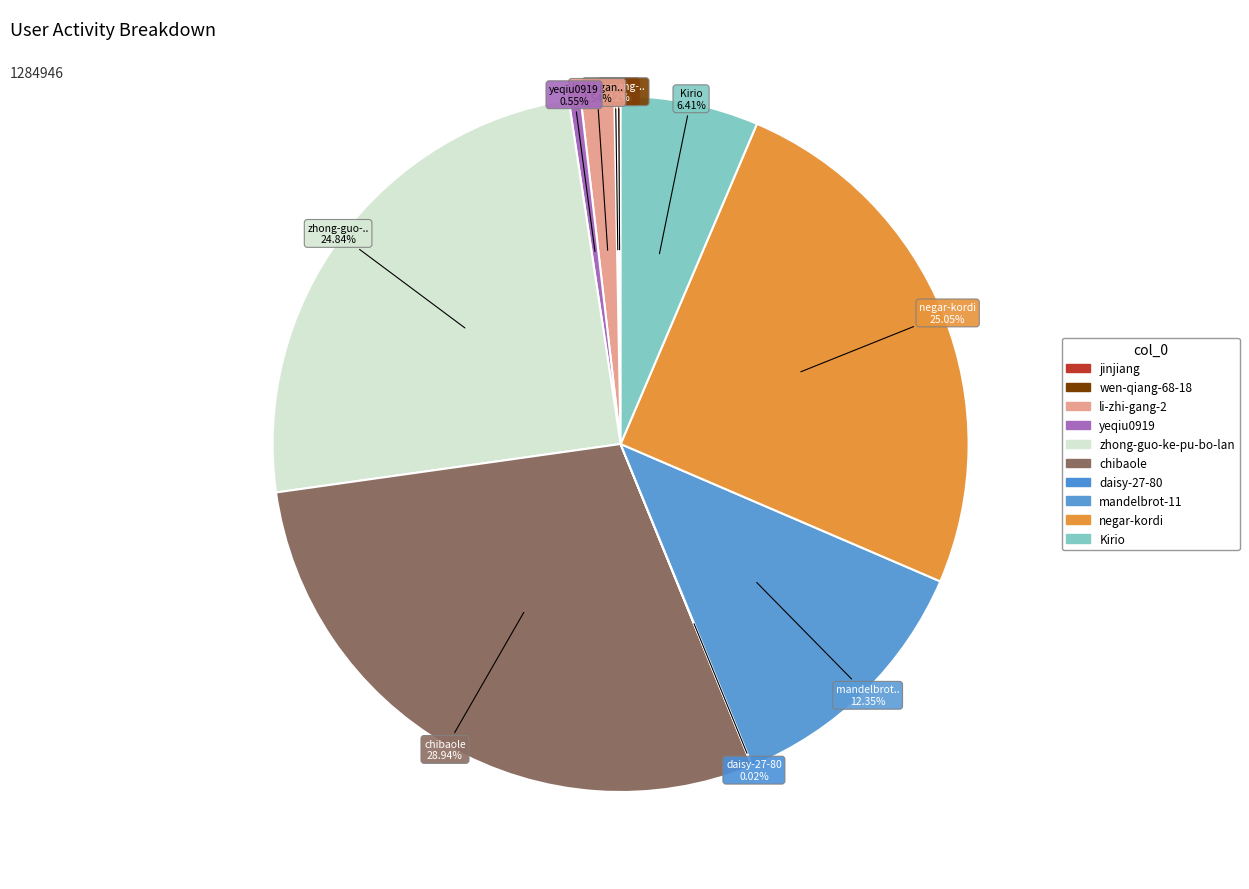

Which slice is the largest?

chibaole